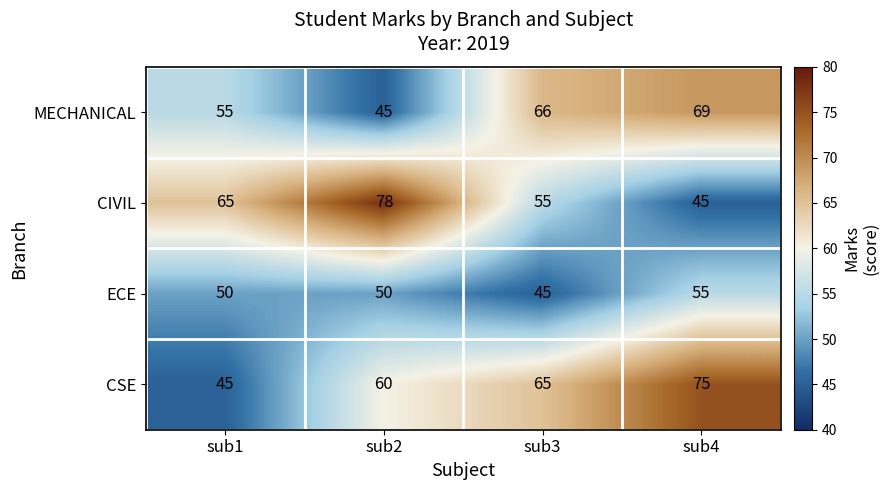

What is the smallest value displayed?

45